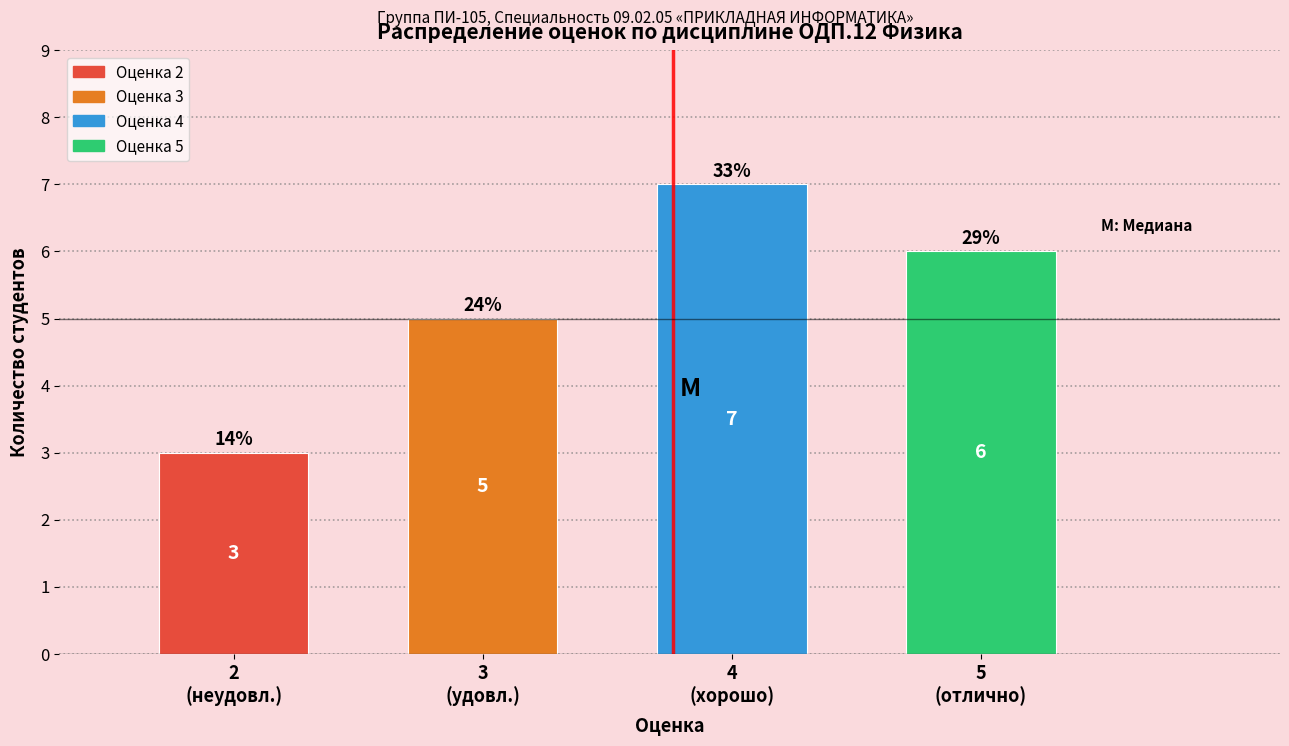

Reading left to right, extract all data points from this chart.

3	5	7	6